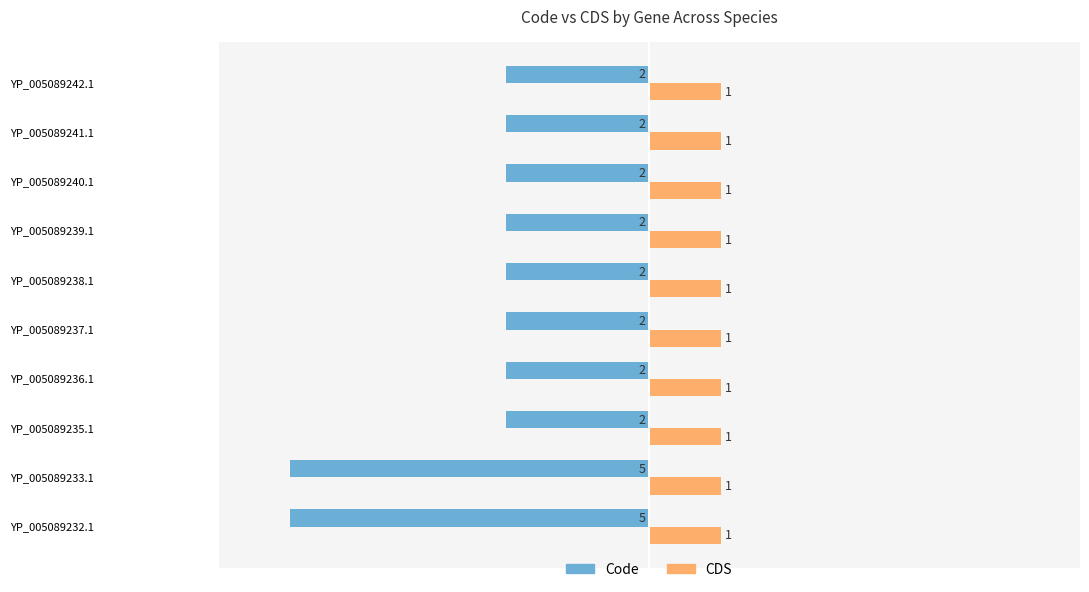

How many data points does each series have?

10